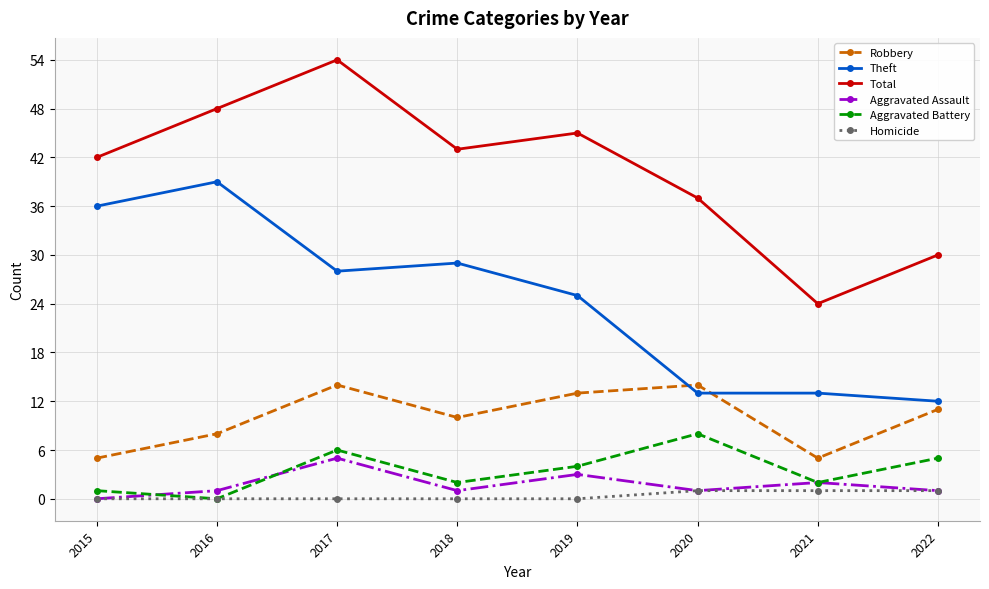

Is this an area chart (filled region under the line)?

No